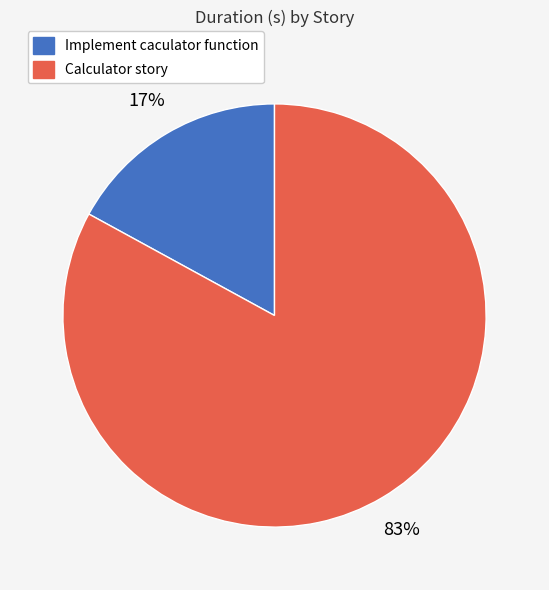

Count the number of slices in the pie.

2